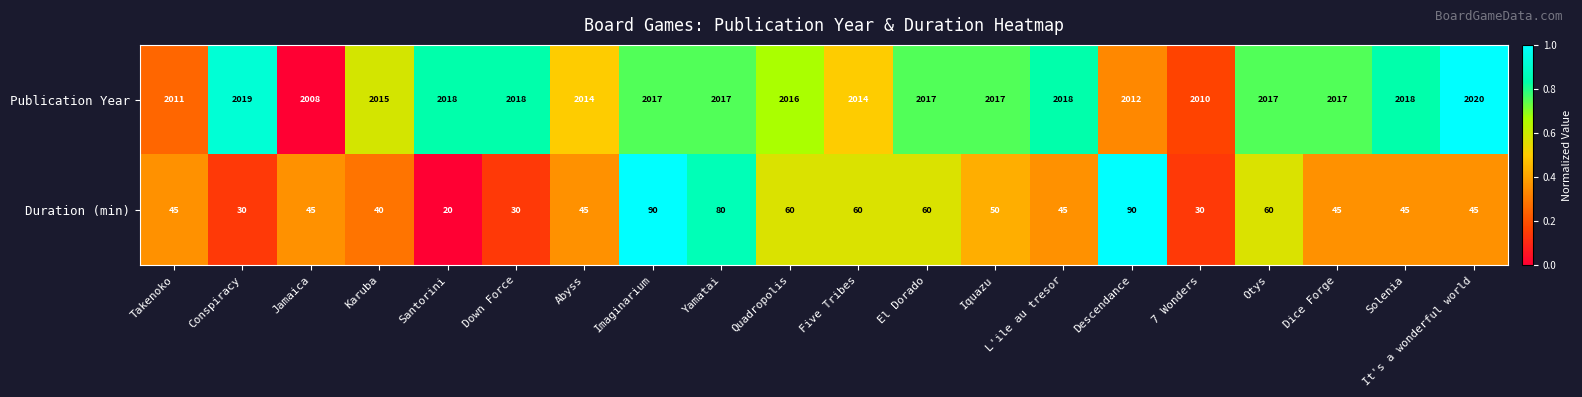

True or false: Duration (min) has a value of 45 at Dice Forge.

True